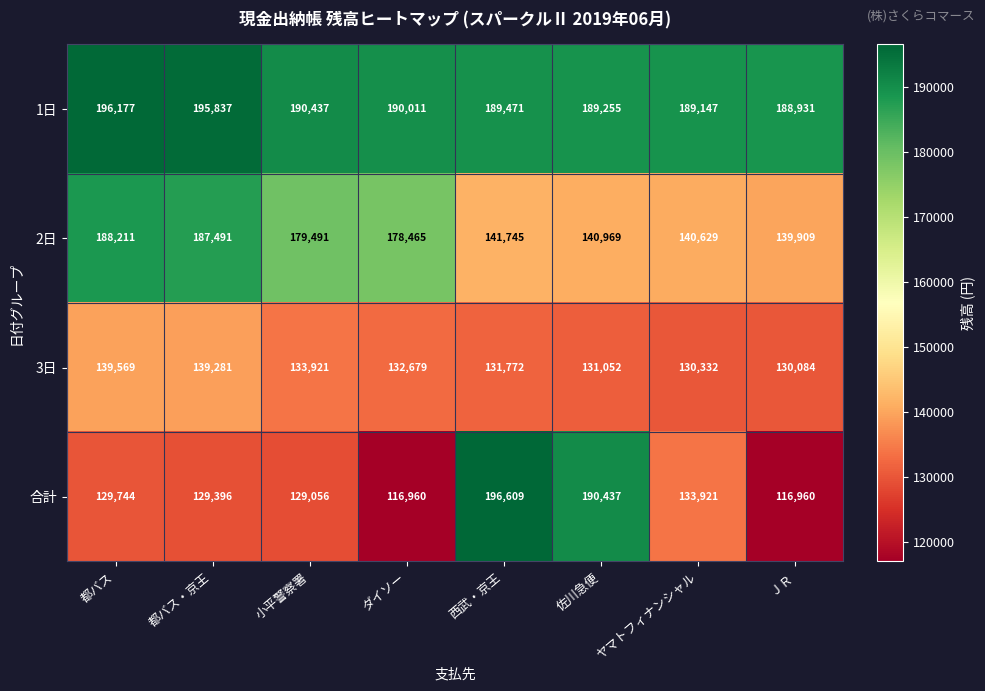

At which category is the sum across all series the highest?

西武・京王